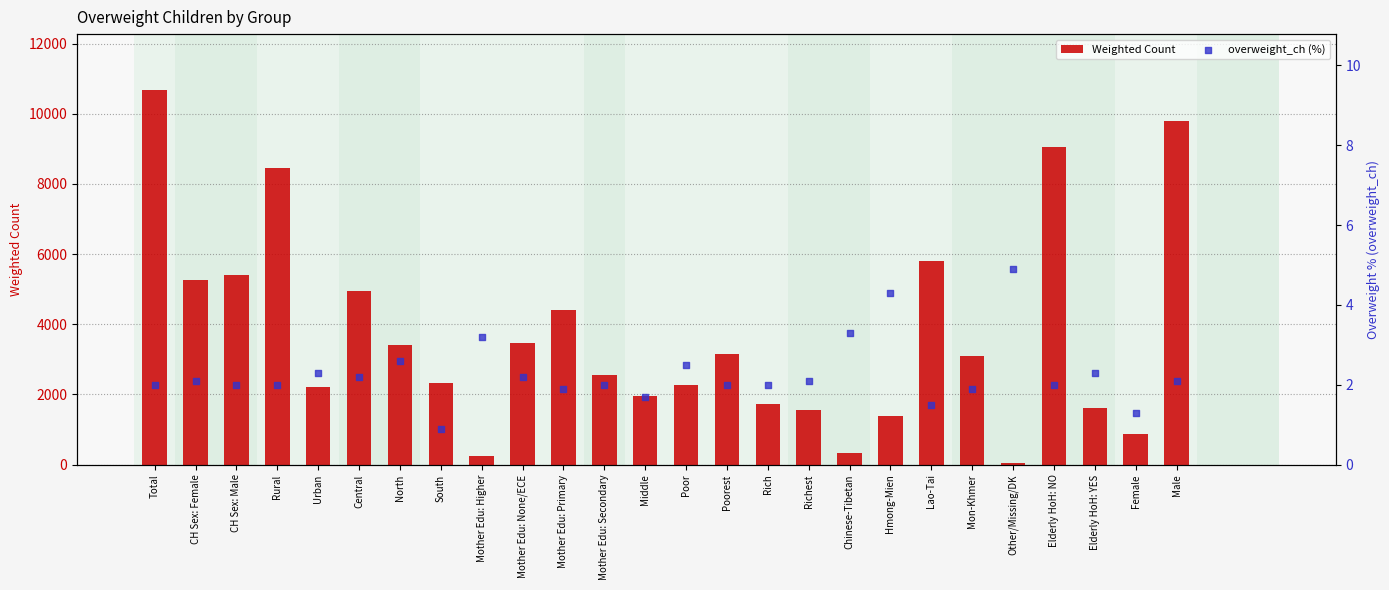

Which series has the largest total across all categories?

Weighted Count